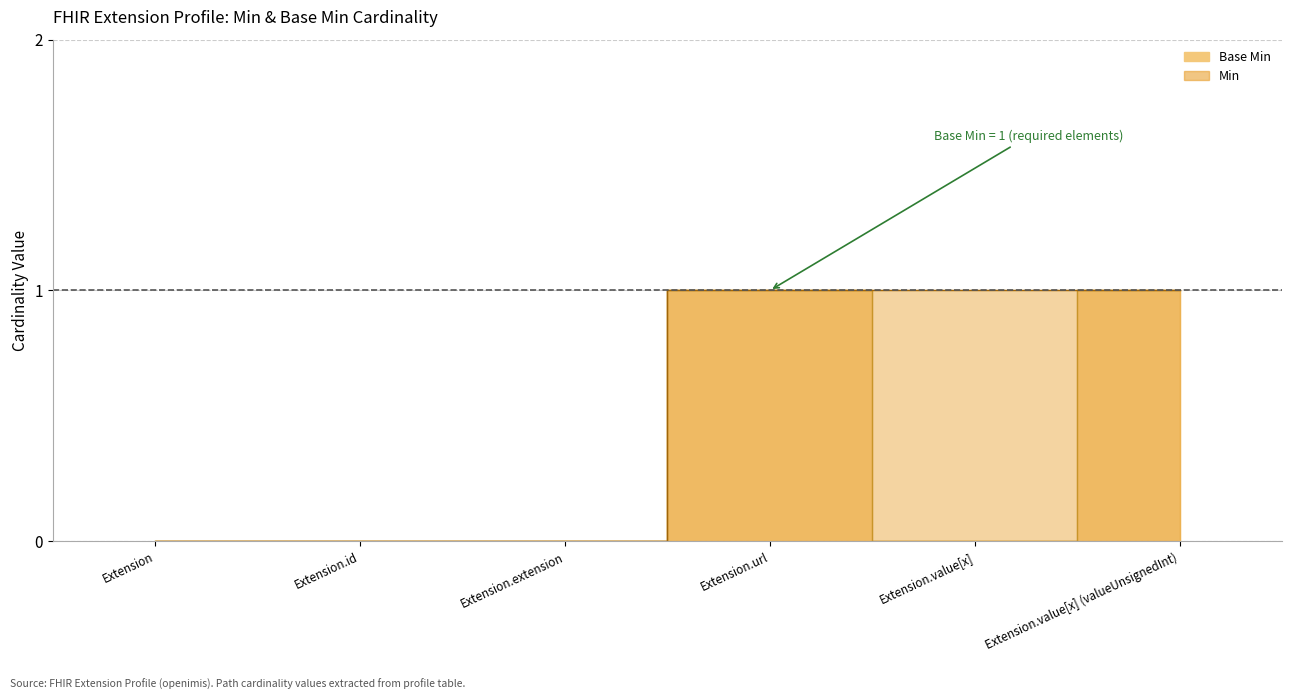

What is the label of the 3rd point from the left?

Extension.extension